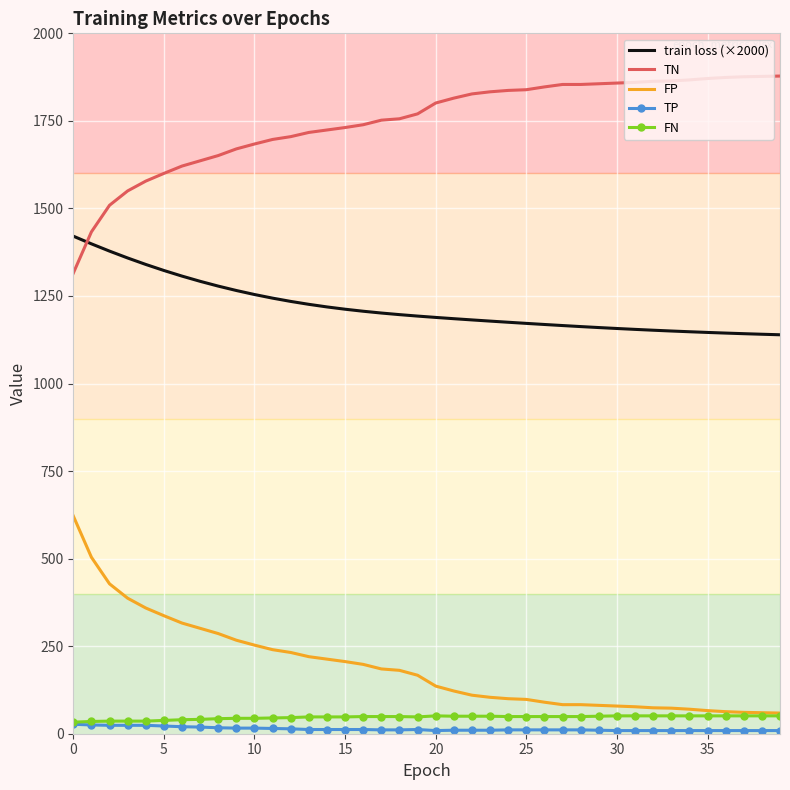

What is the minimum value for TN?

1315.0